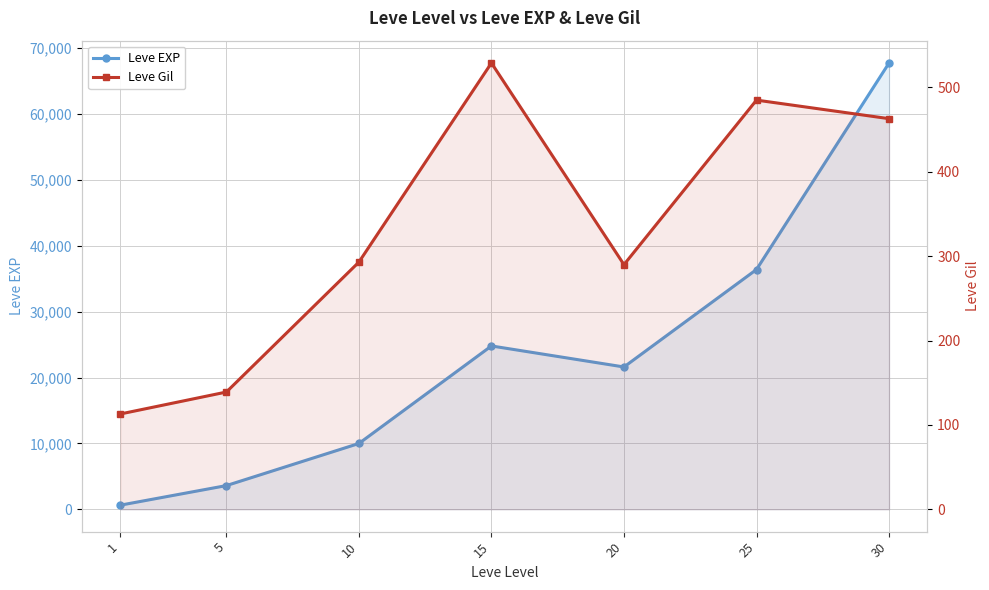

How many distinct data groups are displayed?

2